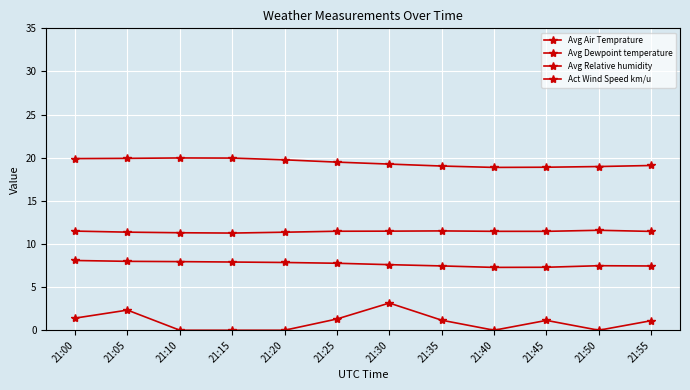

How many series are shown in this chart?

4